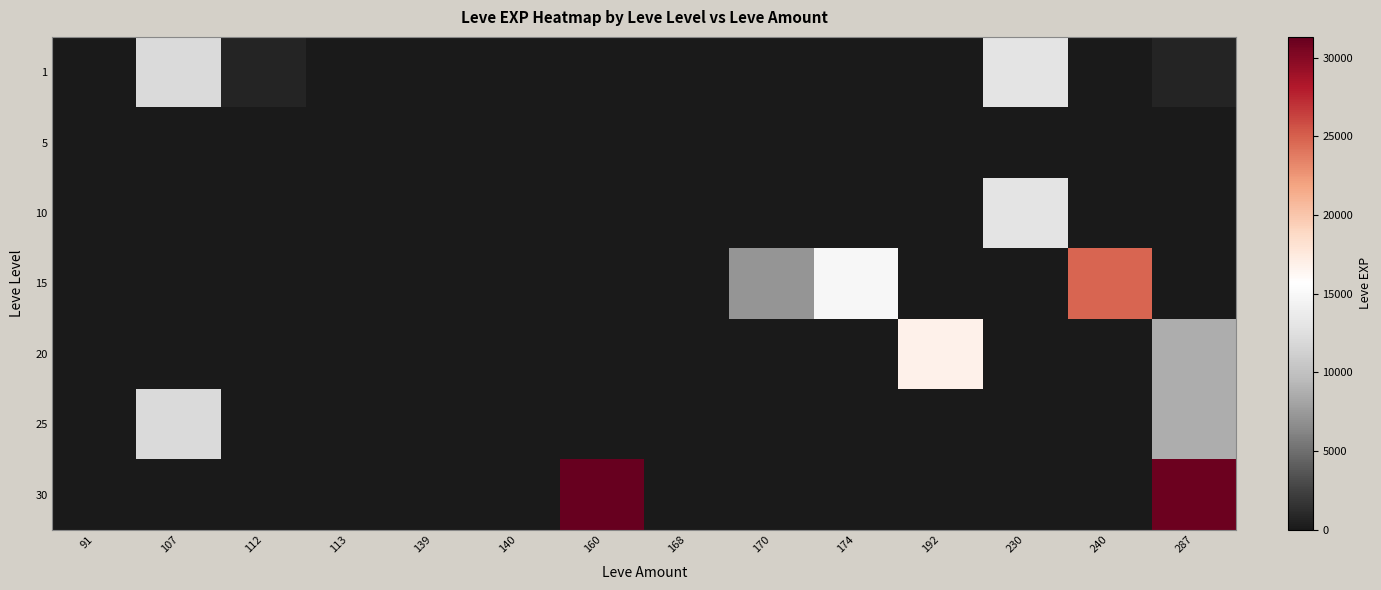

How many categories are shown in the chart?

14